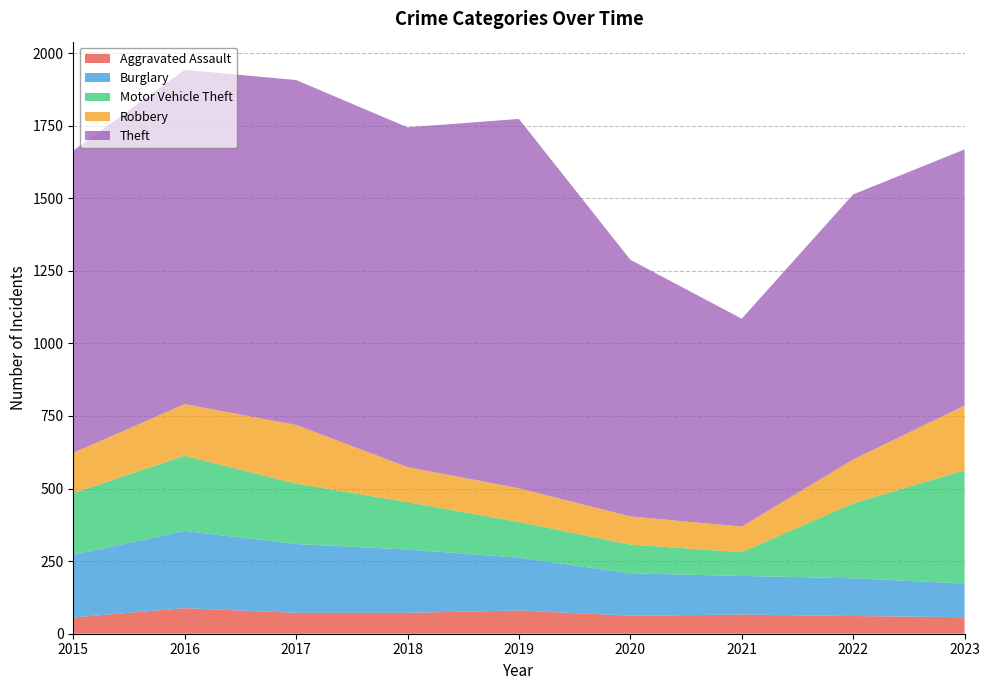

Reading left to right, what are all the values shown in this chart?

Aggravated Assault: 56	88	72	72	80	62	66	61	57
Burglary: 216	266	237	218	182	146	133	130	116
Motor Vehicle Theft: 212	259	208	163	123	99	82	258	390
Robbery: 139	178	202	121	116	97	88	151	223
Theft: 1041	1151	1188	1170	1272	884	716	913	882